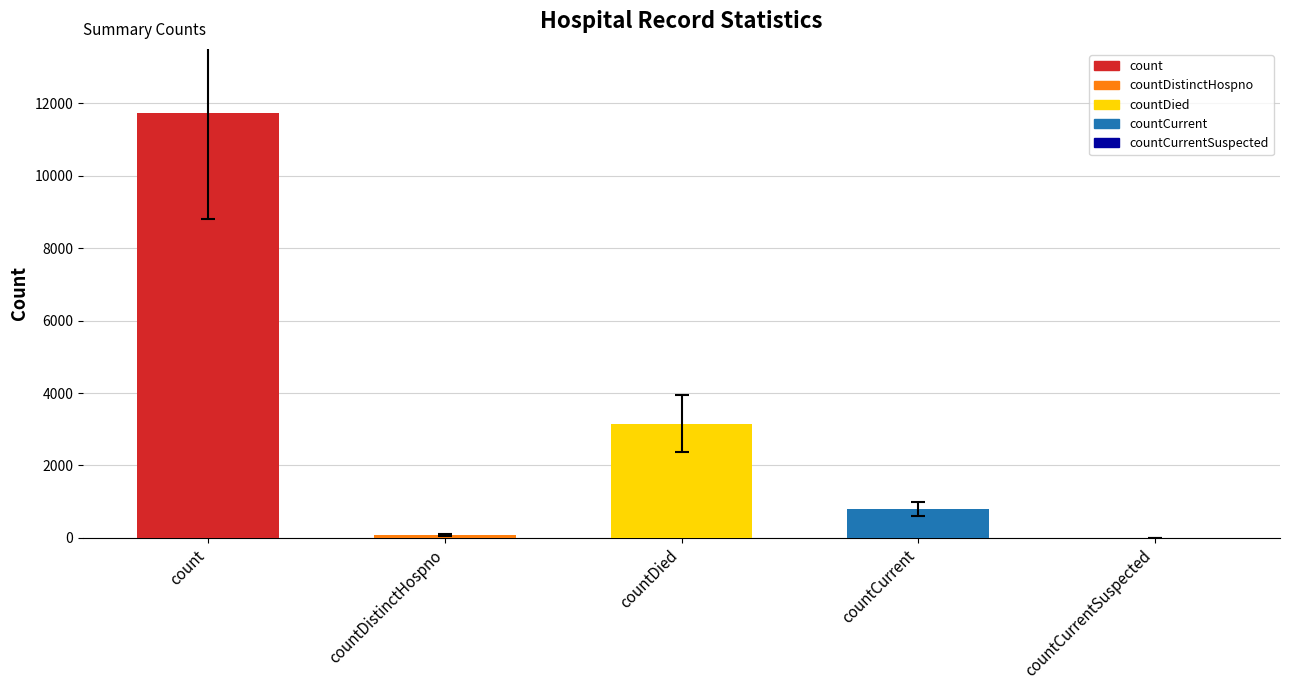

What is the difference between the values at countCurrentSuspected and countDistinctHospno?

77